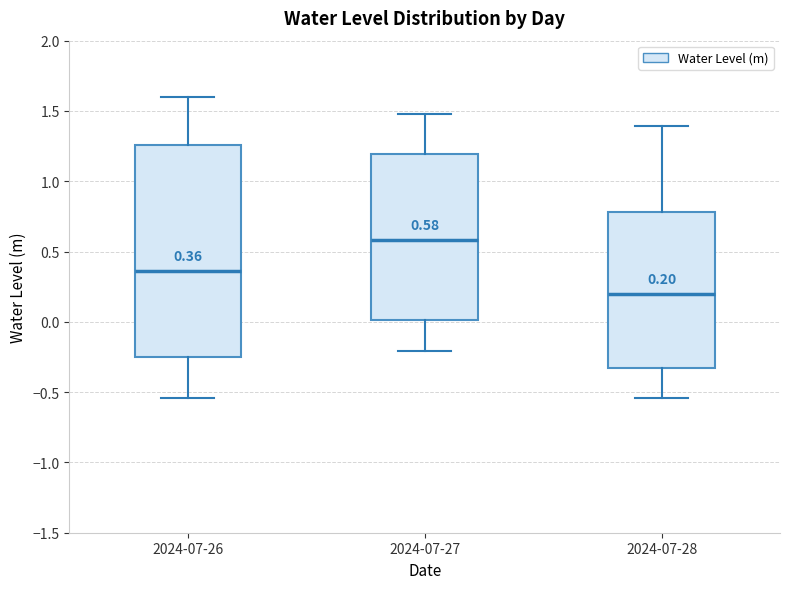

Which box is the tallest, from its lower edge to its upper edge?

2024-07-26